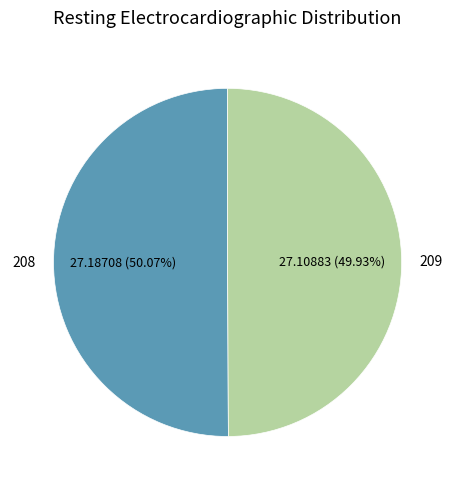

Approximately how many times larger is the value at 209 compared to 208?

1.0